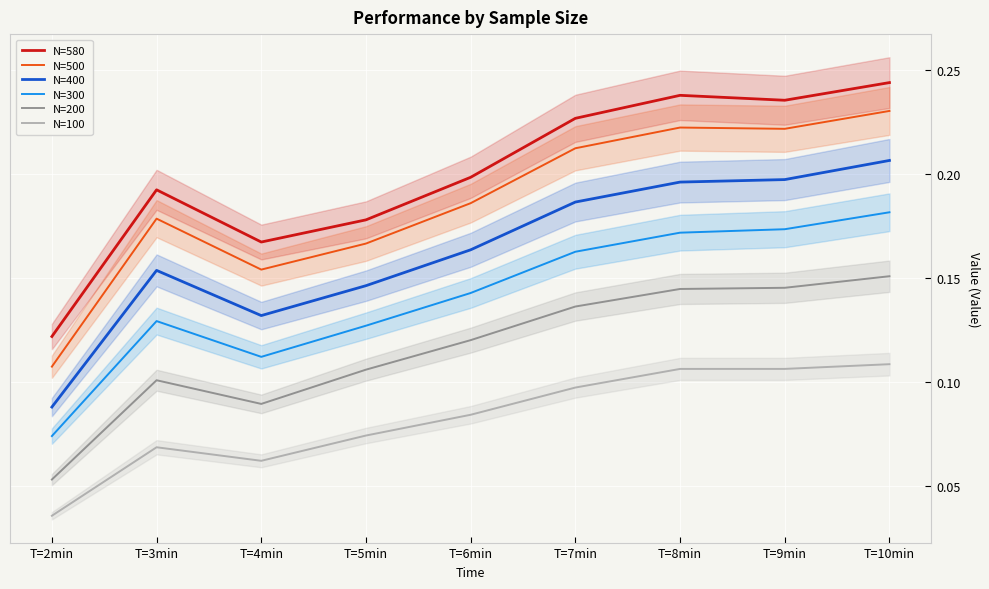

What is the difference between the second highest and minimum values in the N=400 series?

0.1